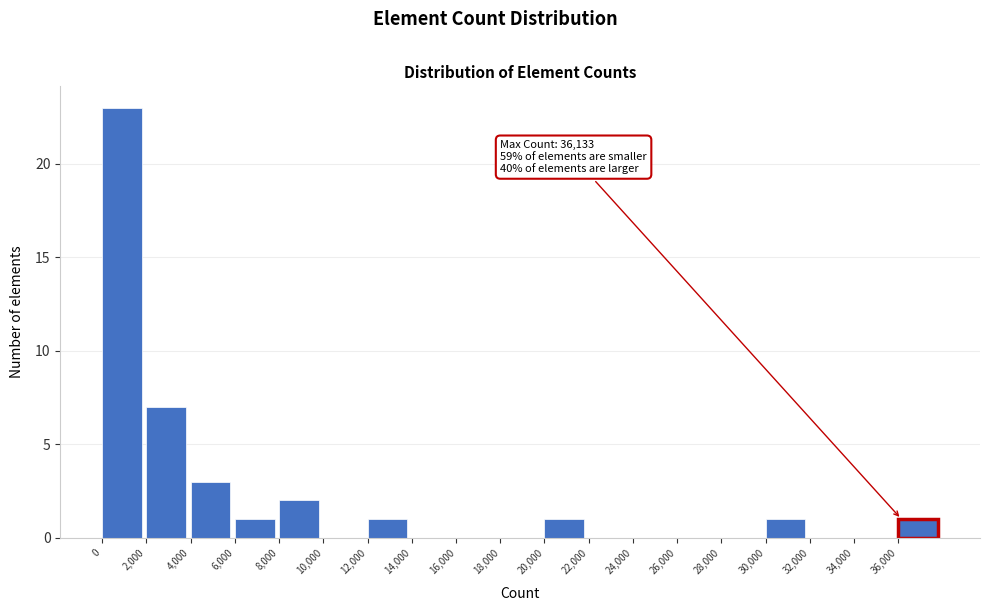

Over which range of the x-axis is the bar tallest?

0 to 2000